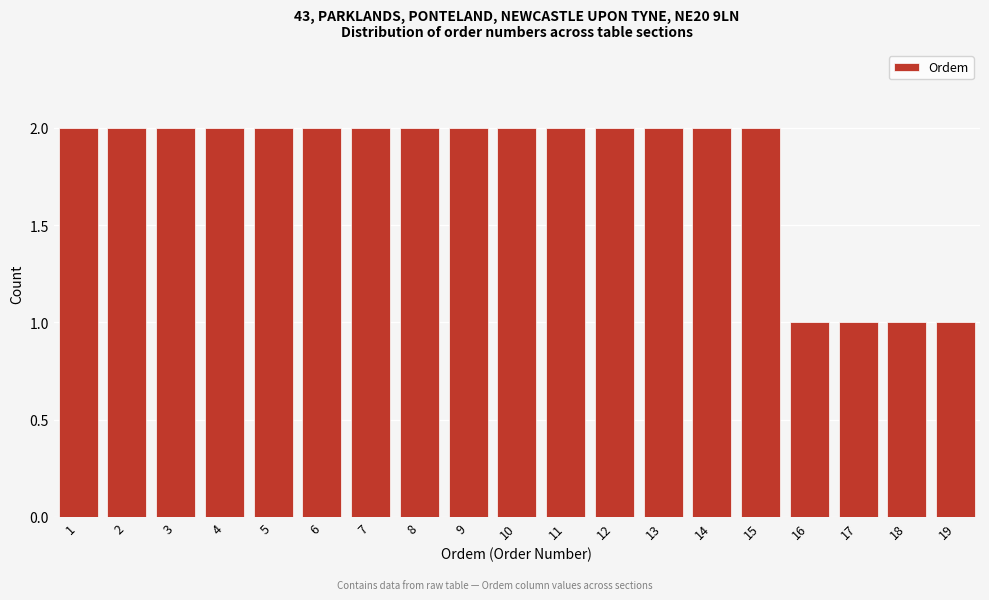

Reading left to right, transcribe this chart: for each bar, give the range it covers on the x-axis and its height. The values are not printed on the chart, so give them approximately, as read against the axis.

0.5 to 1.5: 2
1.5 to 2.5: 2
2.5 to 3.5: 2
3.5 to 4.5: 2
4.5 to 5.5: 2
5.5 to 6.5: 2
6.5 to 7.5: 2
7.5 to 8.5: 2
8.5 to 9.5: 2
9.5 to 10.5: 2
10.5 to 11.5: 2
11.5 to 12.5: 2
12.5 to 13.5: 2
13.5 to 14.5: 2
14.5 to 15.5: 2
15.5 to 16.5: 1
16.5 to 17.5: 1
17.5 to 18.5: 1
18.5 to 19.5: 1